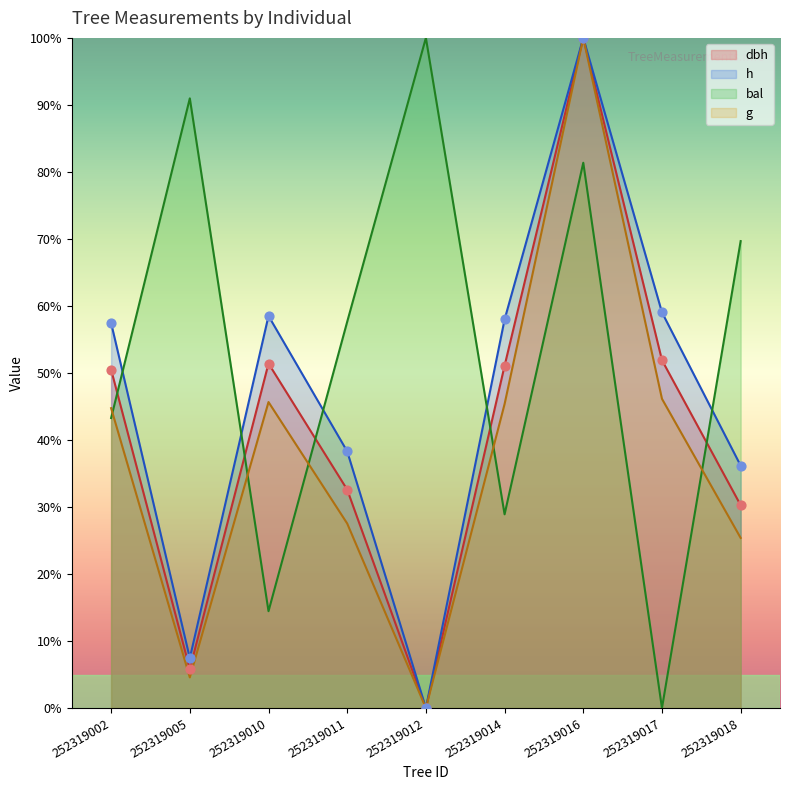

Which series reaches the minimum Y coordinate?

dbh